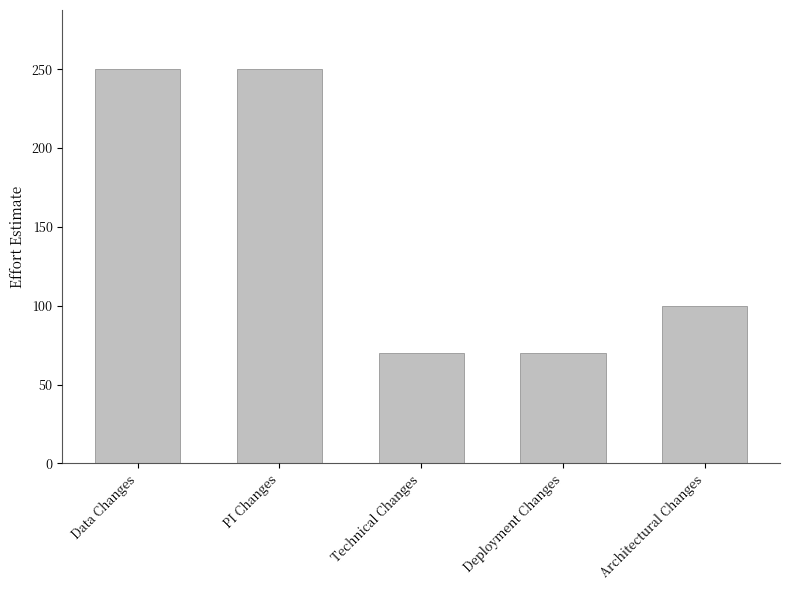

Where does the data first go above 100?

Data Changes